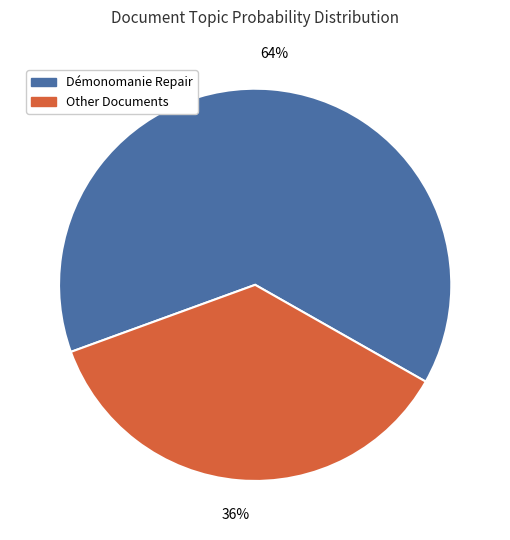

Is there a majority slice in this chart?

Yes